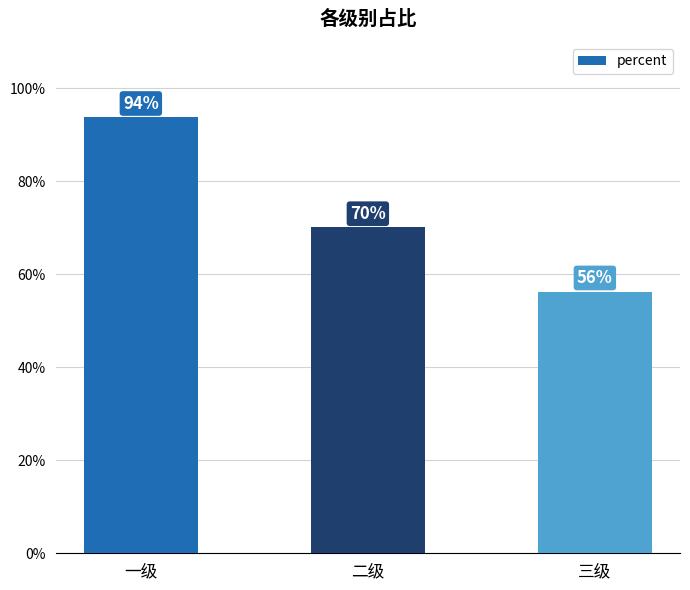

What is the value of the 2nd bar from the left?

0.7